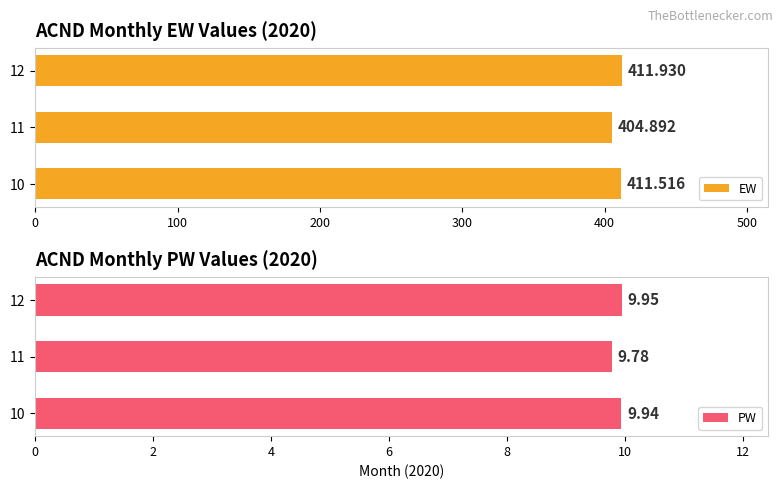

Read the EW value at 11.

404.9